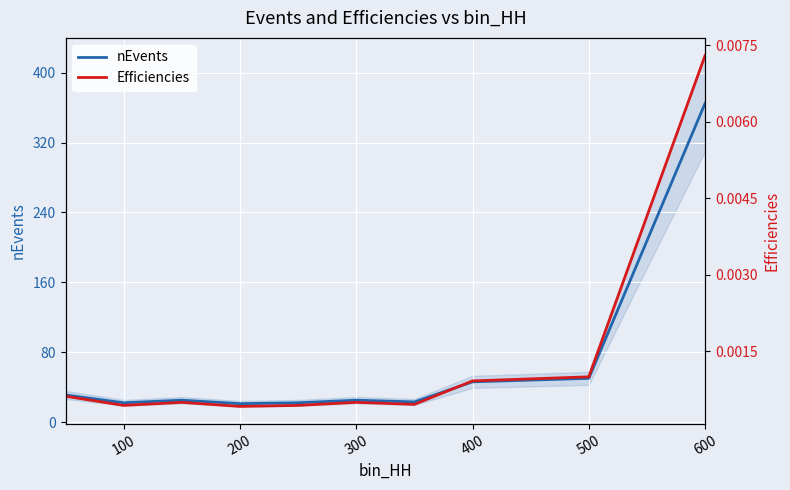

What is the minimum value for nEvents?

21